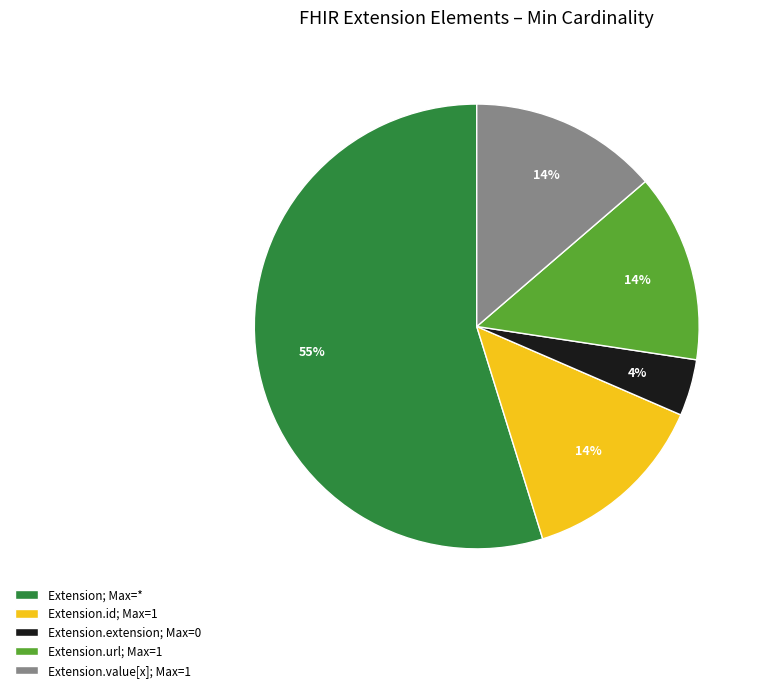

Combined, do Extension.value[x]; Max=1 and Extension; Max=* account for over 50%?

Yes